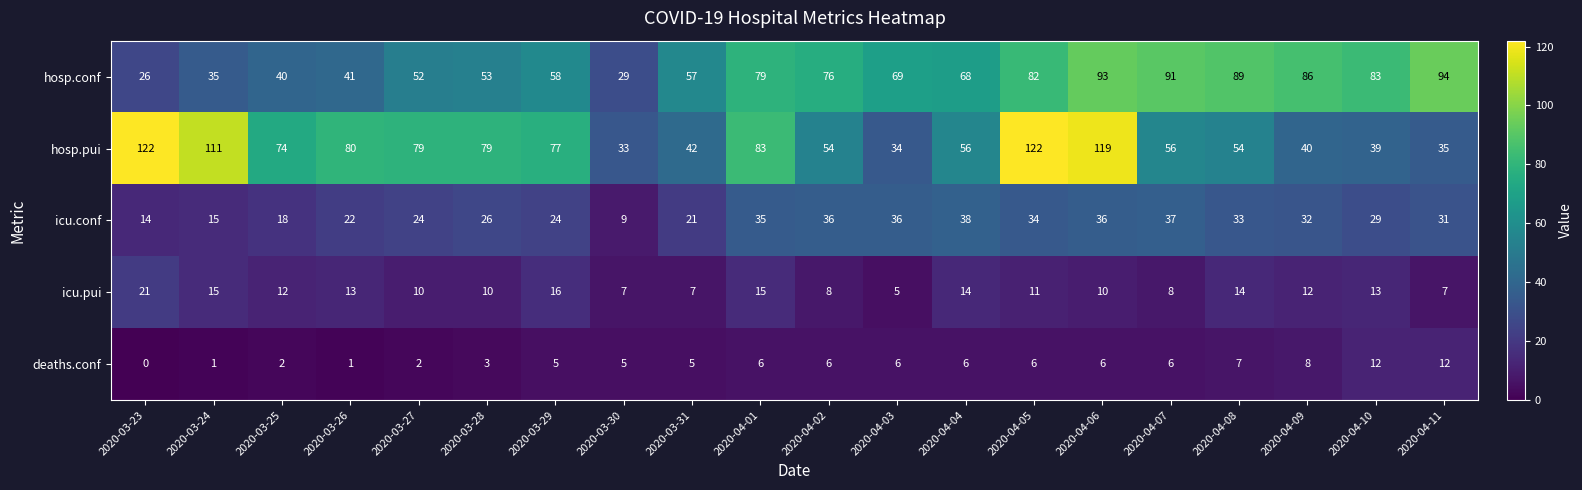

Which series has the widest spread of values?

hosp.pui